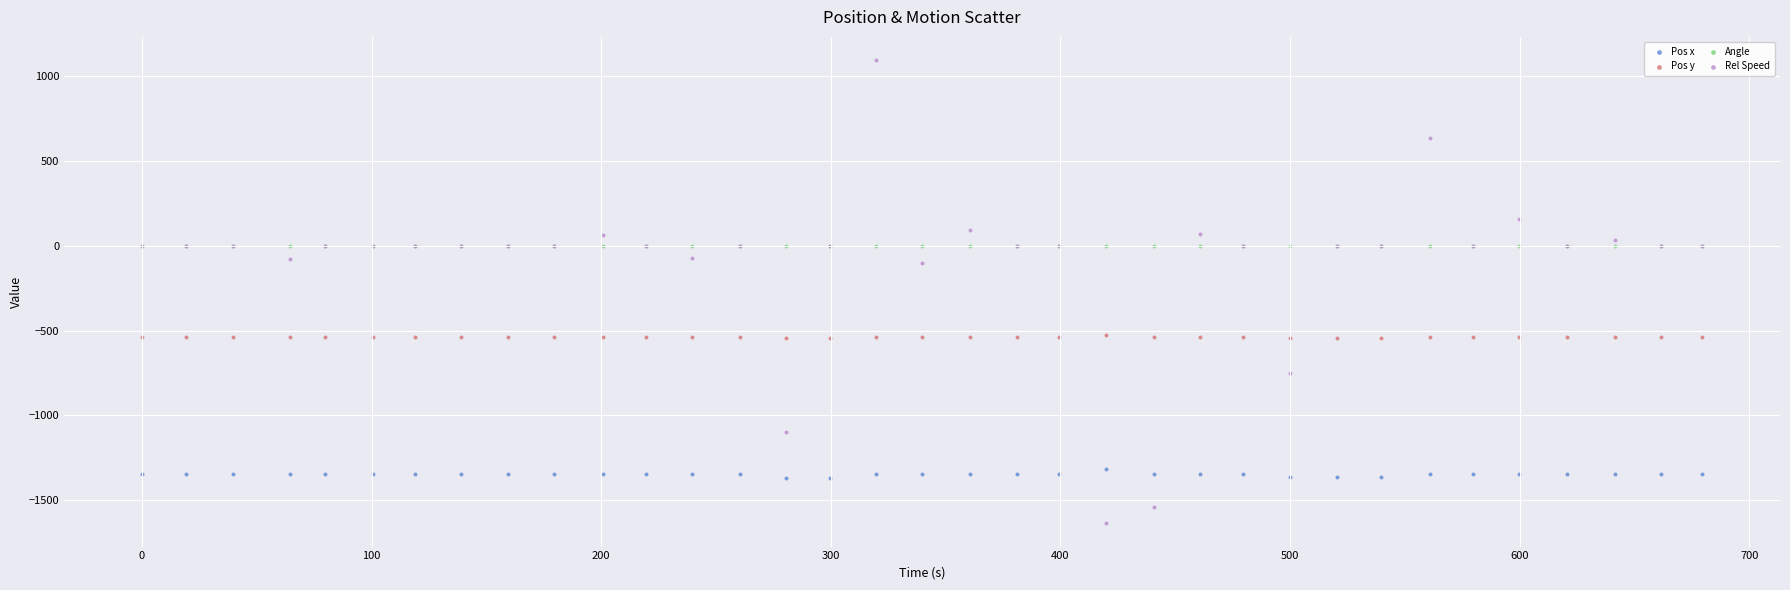

What are all the series names shown in the legend?

Pos x, Pos y, Angle, Rel Speed